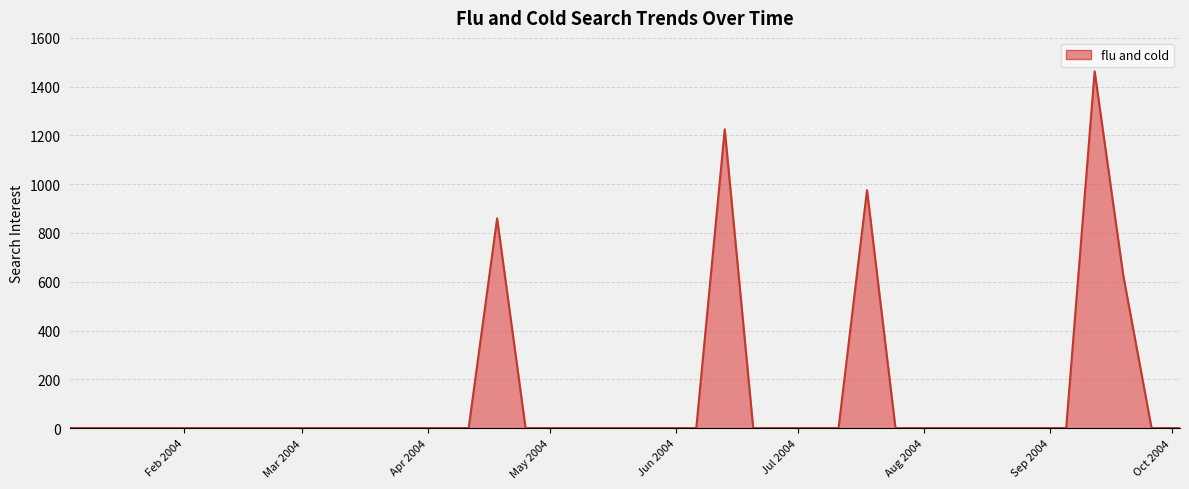

What is the greatest value displayed?

1462.8